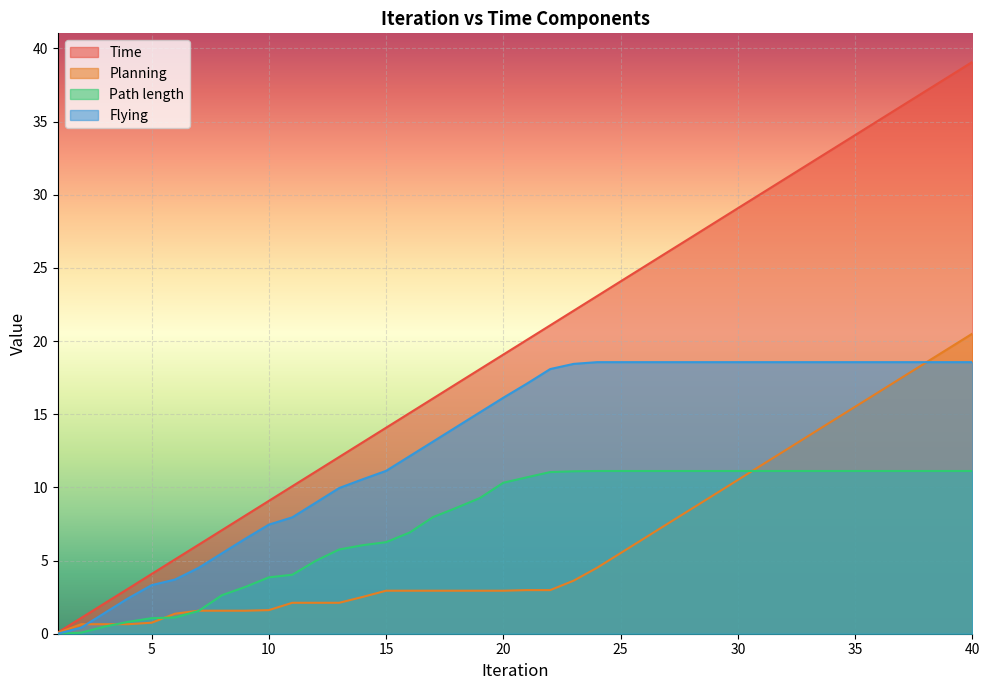

Is it true that Flying equals 11.1 at 15?

True